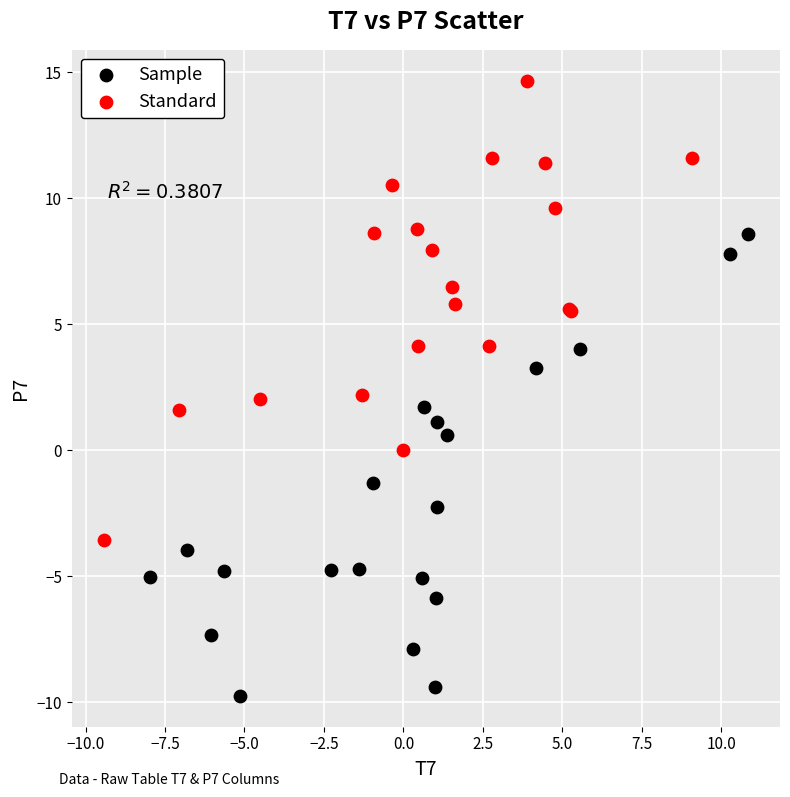

Which series reaches the maximum Y coordinate?

Standard